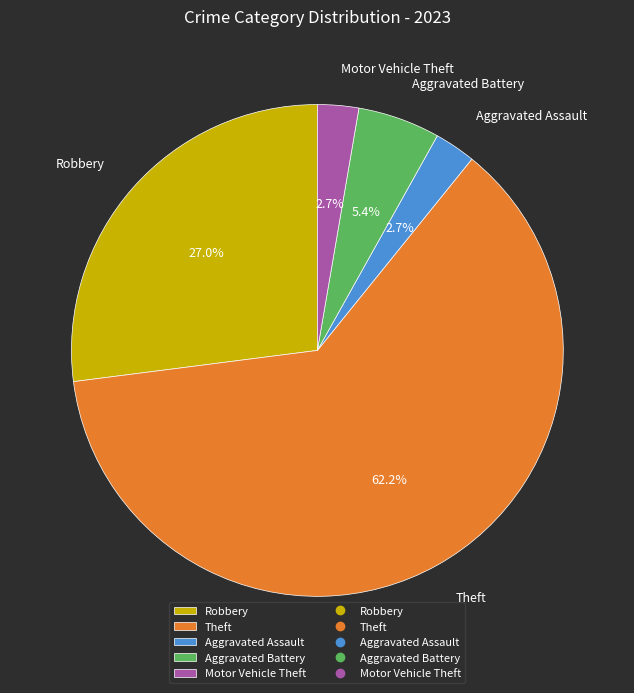

Approximately how many times larger is the value at Theft compared to Aggravated Assault?

23.0